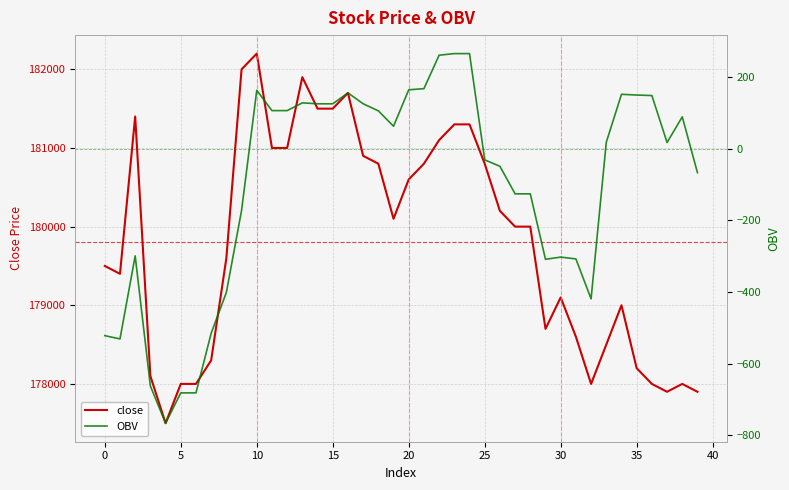

What is the label of the 7th point from the right?

33